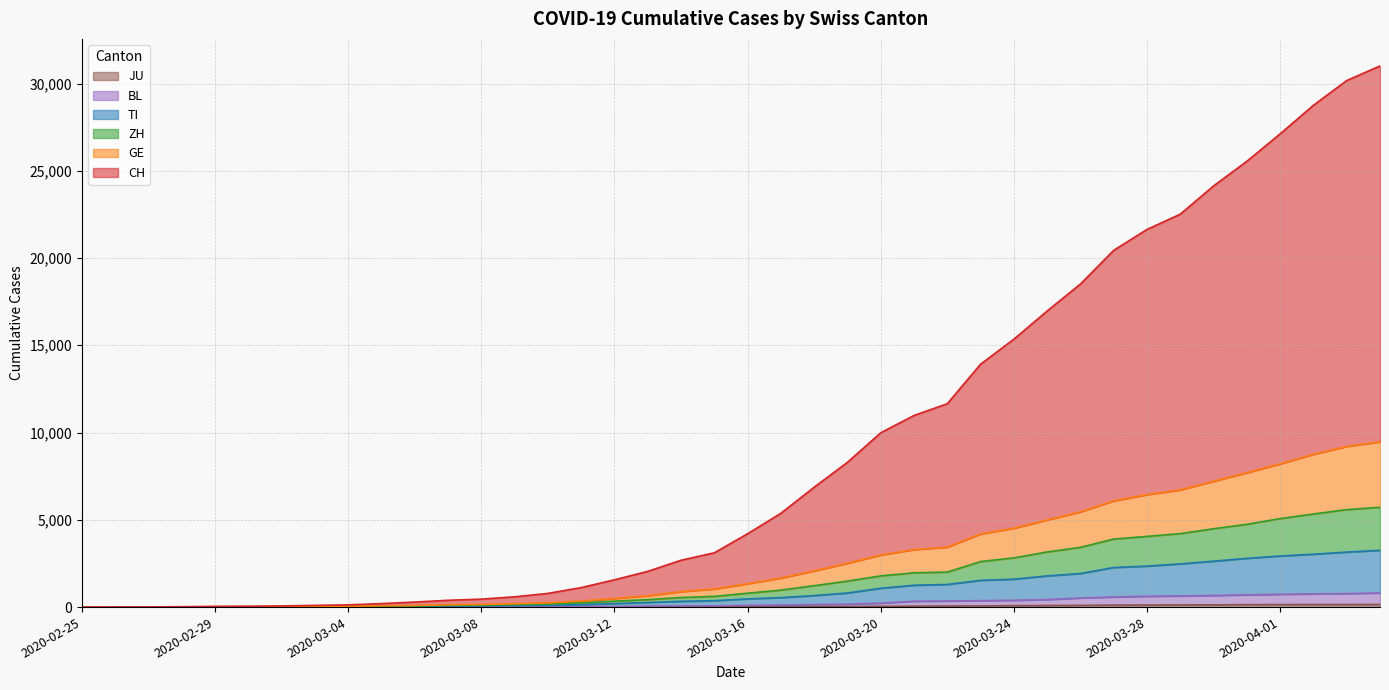

List the series in order of their peak value, lowest first.

JU, BL, TI, ZH, GE, CH